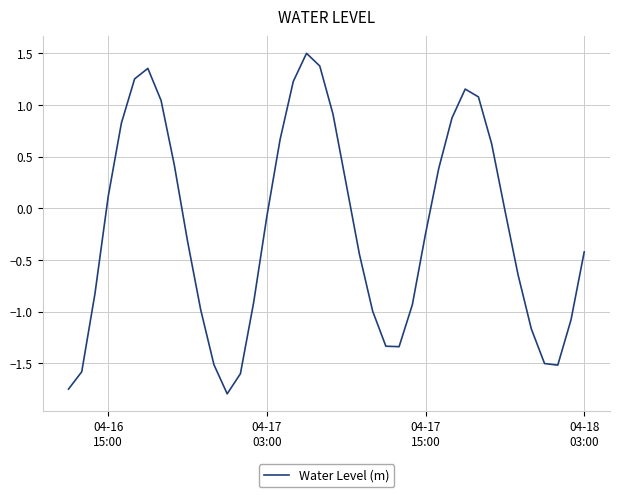

How many categories are shown in the chart?

40